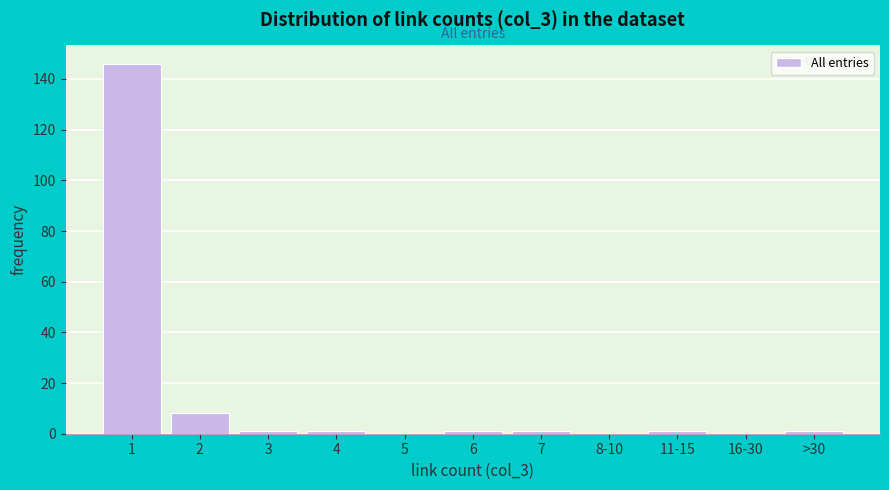

Reading left to right, transcribe all the data shown in this chart.

1=146	2=8	3=1	4=1	5=0	6=1	7=1	8-10=0	11-15=1	16-30=0	>30=1